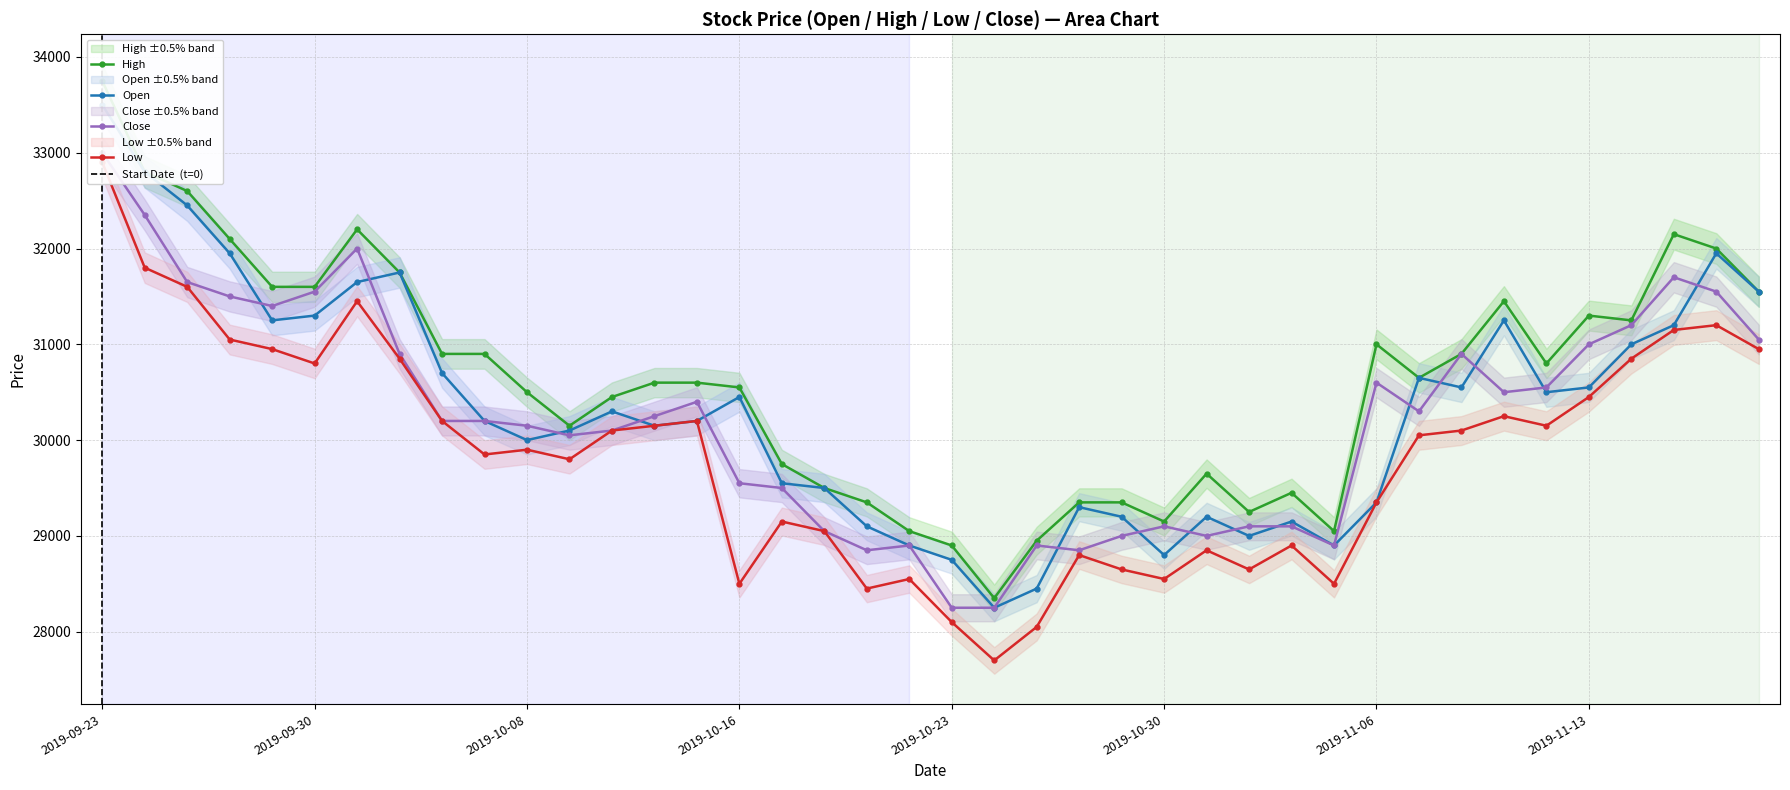

The High series shows 48970 at 2019-10-02. True or false?

False